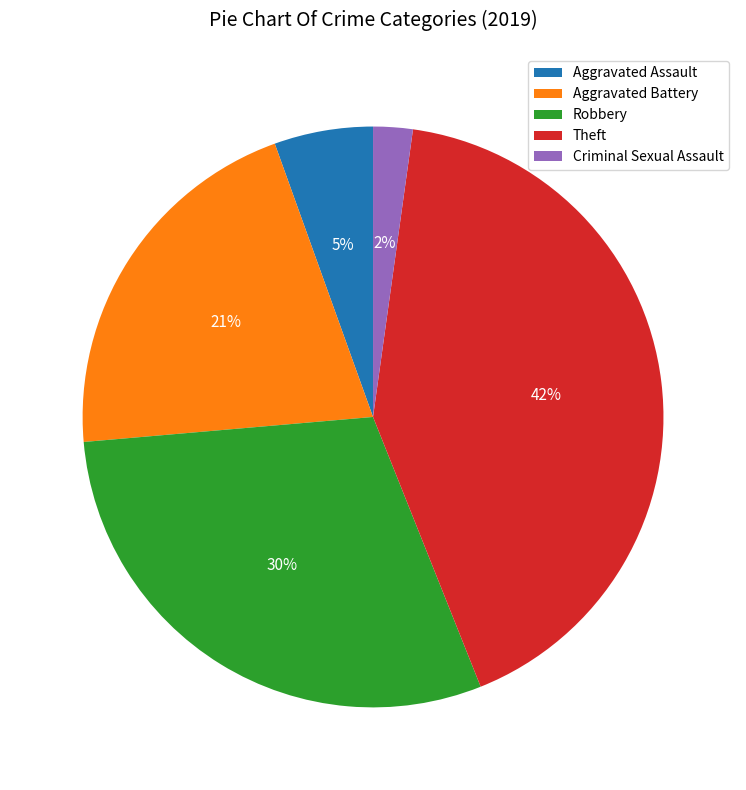

Is Robbery the majority of the pie?

No